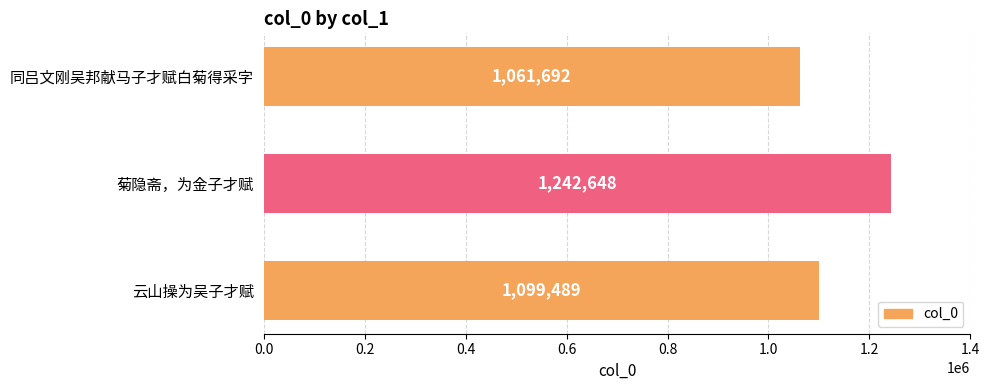

What is the change in value from 云山操为吴子才赋 to 菊隐斋，为金子才赋?

+143159